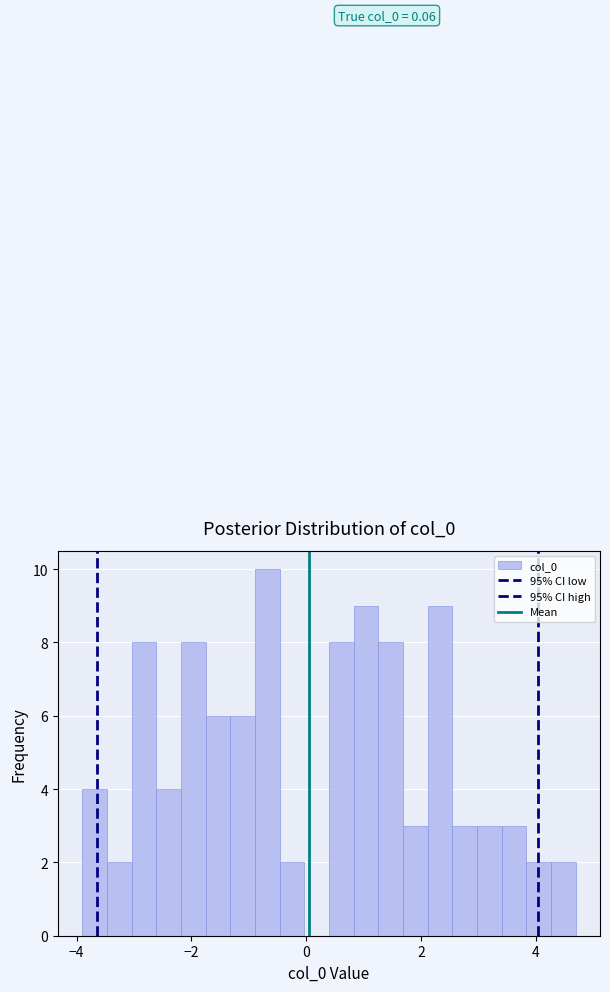

Around what value on the x-axis is the tallest bar? Give the approximate position of its centre, as read against the axis.

-0.6